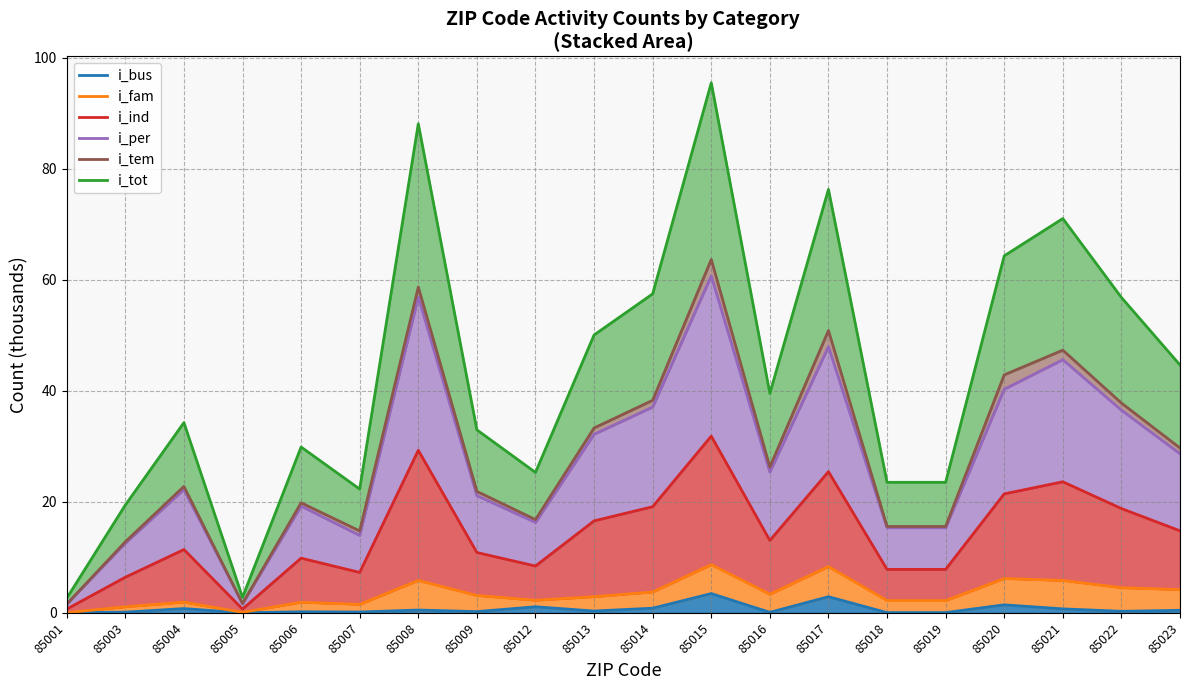

What is the difference between the highest and lowest values at 85020?

62.9